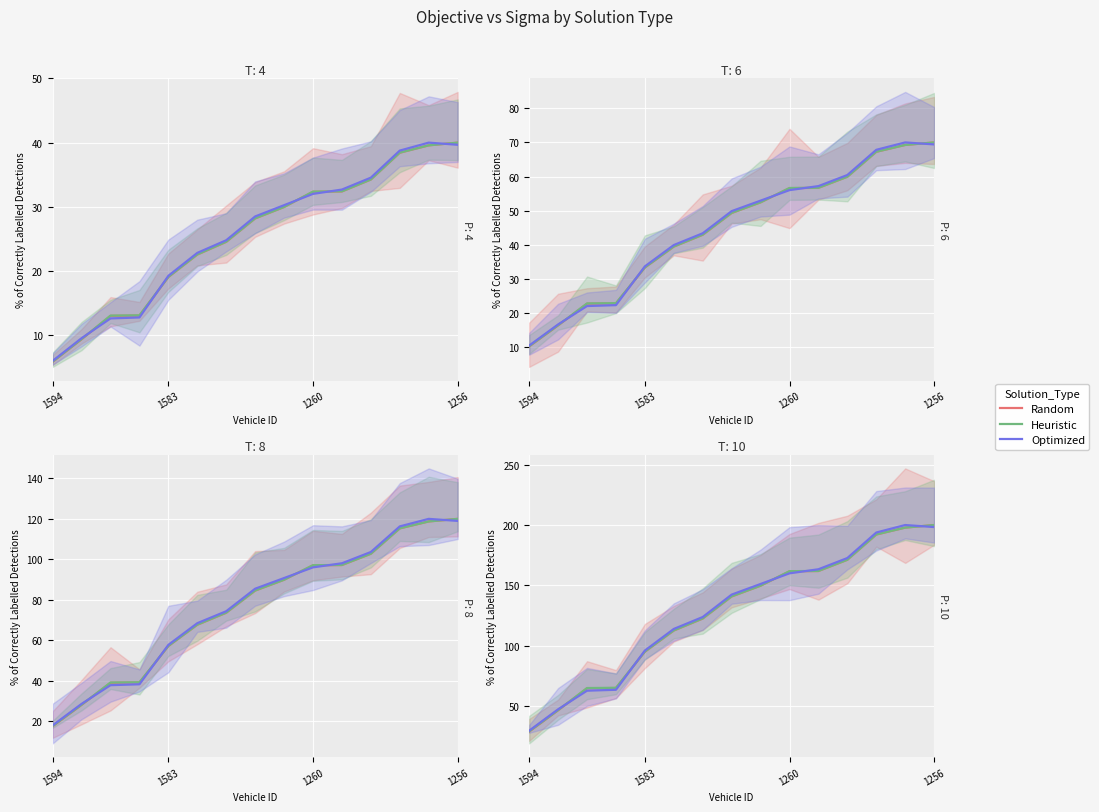

How many intersections are there between Random and Optimized?

5